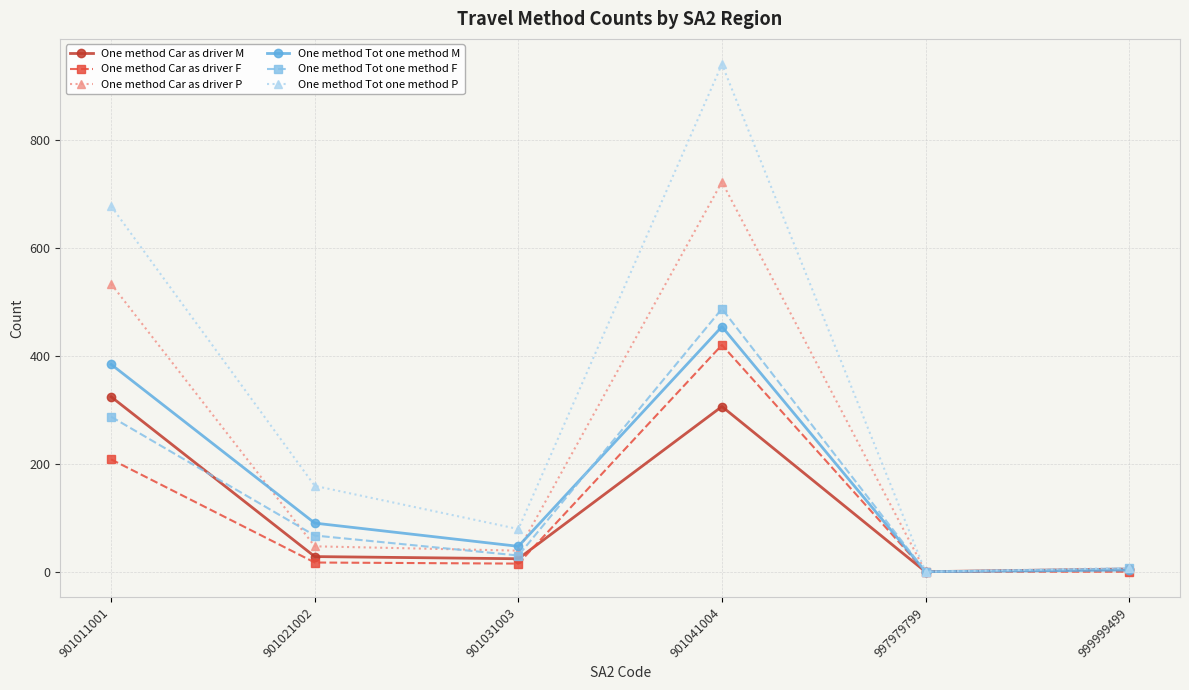

Is it true that One method Tot one method M equals 47 at 901031003?

True